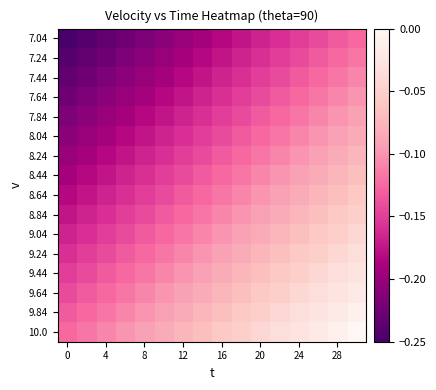

Reading right to left, what are all the values shown in this chart?

7.04: -0.1	-0.1	-0.1	-0.1	-0.2	-0.2	-0.2	-0.2	-0.2	-0.2	-0.2	-0.2	-0.2	-0.2	-0.2	-0.2
7.24: -0.1	-0.1	-0.1	-0.1	-0.1	-0.2	-0.2	-0.2	-0.2	-0.2	-0.2	-0.2	-0.2	-0.2	-0.2	-0.2
7.44: -0.1	-0.1	-0.1	-0.1	-0.1	-0.1	-0.2	-0.2	-0.2	-0.2	-0.2	-0.2	-0.2	-0.2	-0.2	-0.2
7.64: -0.1	-0.1	-0.1	-0.1	-0.1	-0.1	-0.1	-0.2	-0.2	-0.2	-0.2	-0.2	-0.2	-0.2	-0.2	-0.2
7.84: -0.1	-0.1	-0.1	-0.1	-0.1	-0.1	-0.1	-0.1	-0.2	-0.2	-0.2	-0.2	-0.2	-0.2	-0.2	-0.2
8.04: -0.1	-0.1	-0.1	-0.1	-0.1	-0.1	-0.1	-0.1	-0.1	-0.2	-0.2	-0.2	-0.2	-0.2	-0.2	-0.2
8.24: -0.1	-0.1	-0.1	-0.1	-0.1	-0.1	-0.1	-0.1	-0.1	-0.1	-0.2	-0.2	-0.2	-0.2	-0.2	-0.2
8.44: -0.1	-0.1	-0.1	-0.1	-0.1	-0.1	-0.1	-0.1	-0.1	-0.1	-0.1	-0.2	-0.2	-0.2	-0.2	-0.2
8.64: -0.1	-0.1	-0.1	-0.1	-0.1	-0.1	-0.1	-0.1	-0.1	-0.1	-0.1	-0.1	-0.2	-0.2	-0.2	-0.2
8.84: -0.0	-0.1	-0.1	-0.1	-0.1	-0.1	-0.1	-0.1	-0.1	-0.1	-0.1	-0.1	-0.1	-0.2	-0.2	-0.2
9.04: -0.0	-0.0	-0.1	-0.1	-0.1	-0.1	-0.1	-0.1	-0.1	-0.1	-0.1	-0.1	-0.1	-0.1	-0.2	-0.2
9.24: -0.0	-0.0	-0.0	-0.1	-0.1	-0.1	-0.1	-0.1	-0.1	-0.1	-0.1	-0.1	-0.1	-0.1	-0.1	-0.2
9.44: -0.0	-0.0	-0.0	-0.0	-0.1	-0.1	-0.1	-0.1	-0.1	-0.1	-0.1	-0.1	-0.1	-0.1	-0.1	-0.1
9.64: -0.0	-0.0	-0.0	-0.0	-0.0	-0.1	-0.1	-0.1	-0.1	-0.1	-0.1	-0.1	-0.1	-0.1	-0.1	-0.1
9.84: -0.0	-0.0	-0.0	-0.0	-0.0	-0.0	-0.1	-0.1	-0.1	-0.1	-0.1	-0.1	-0.1	-0.1	-0.1	-0.1
10.0: 0.0	-0.0	-0.0	-0.0	-0.0	-0.0	-0.0	-0.1	-0.1	-0.1	-0.1	-0.1	-0.1	-0.1	-0.1	-0.1